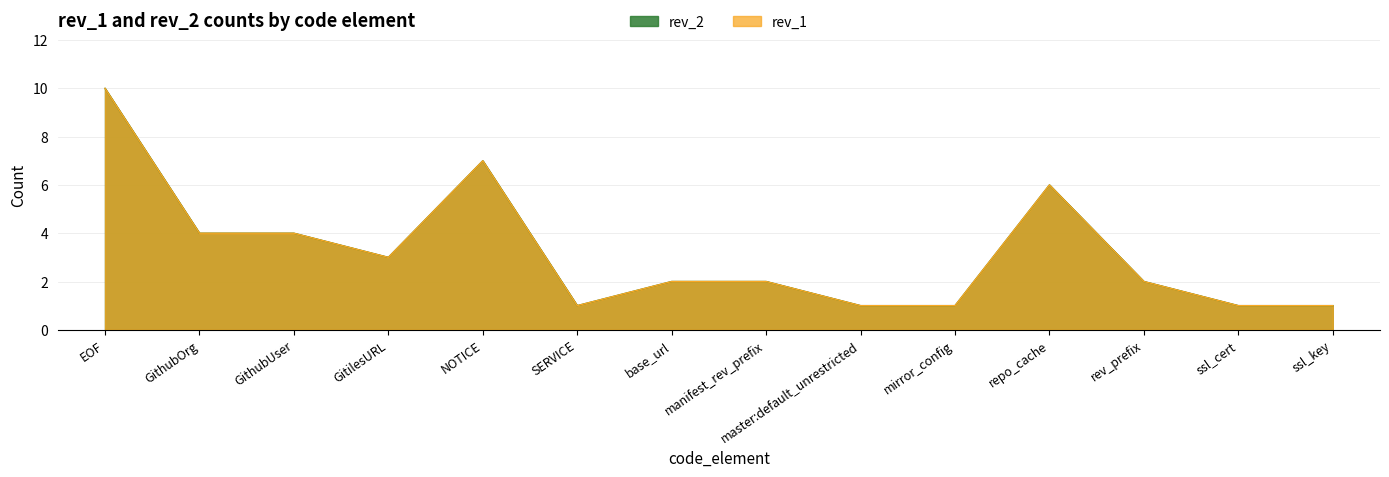

Reading right to left, list all the values displayed in this chart.

rev_2: ssl_key=1	ssl_cert=1	rev_prefix=2	repo_cache=6	mirror_config=1	master:default_unrestricted=1	manifest_rev_prefix=2	base_url=2	SERVICE=1	NOTICE=7	GitilesURL=3	GithubUser=4	GithubOrg=4	EOF=10
rev_1: ssl_key=1	ssl_cert=1	rev_prefix=2	repo_cache=6	mirror_config=1	master:default_unrestricted=1	manifest_rev_prefix=2	base_url=2	SERVICE=1	NOTICE=7	GitilesURL=3	GithubUser=4	GithubOrg=4	EOF=10